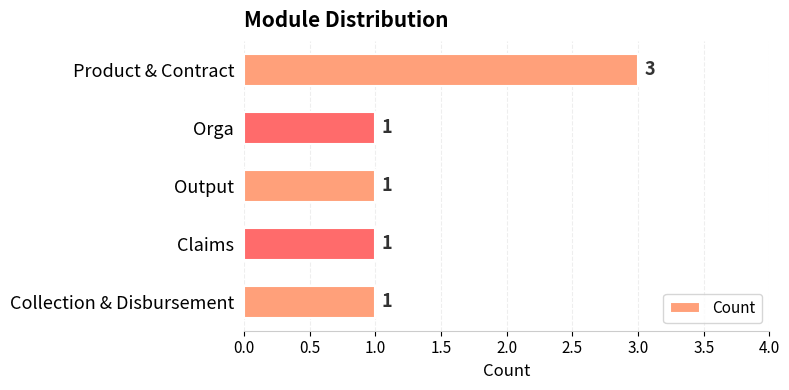

Is it true that the value at Orga is 1?

True